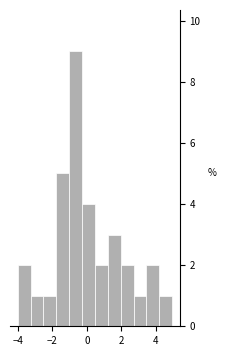

Read against the x-axis, roughly where is the centre of the tallest bar?

-0.6